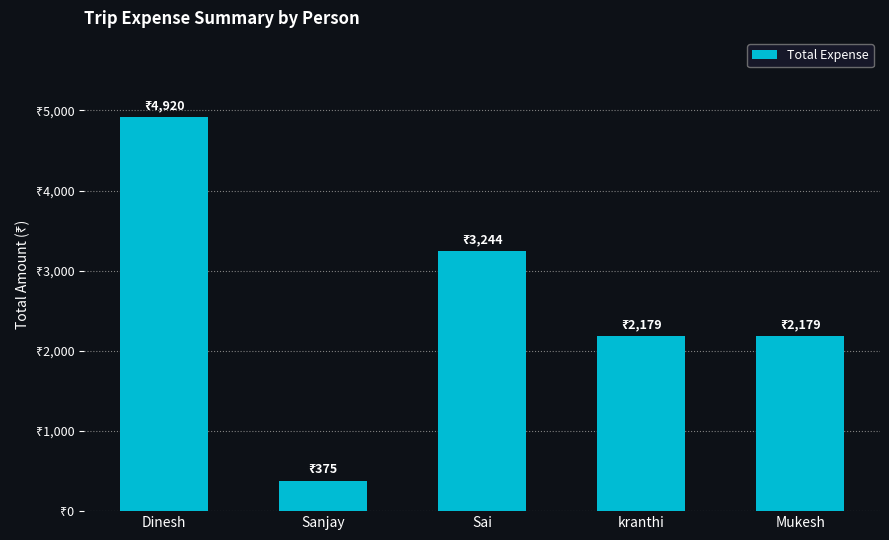

What is the sum of all values?

12897